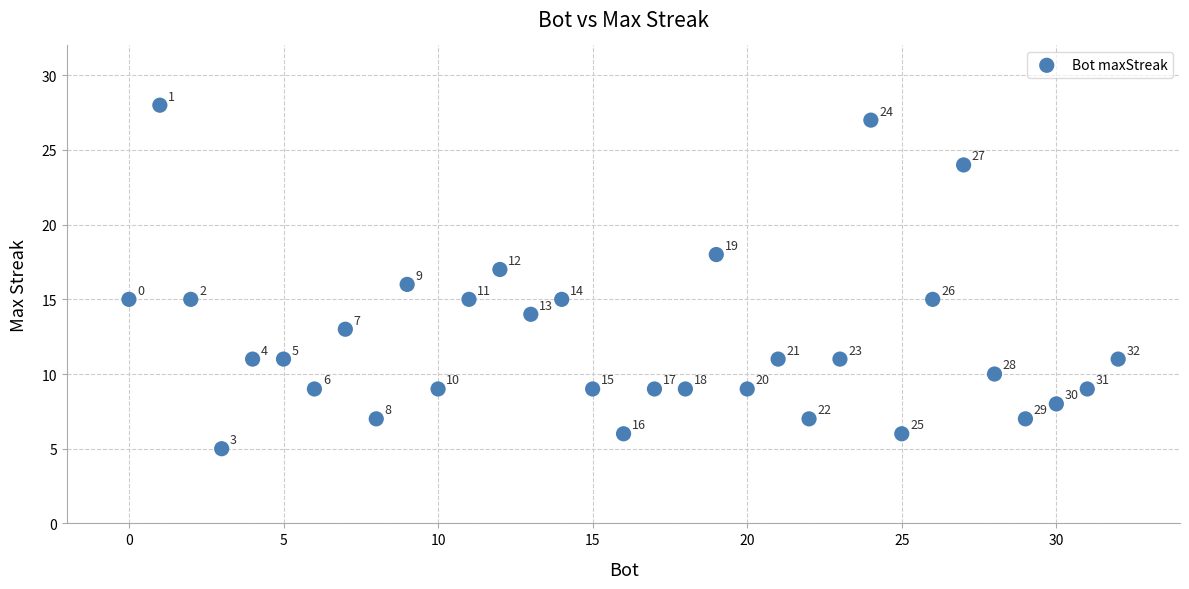

What is the range of Y values (max minus min)?

23